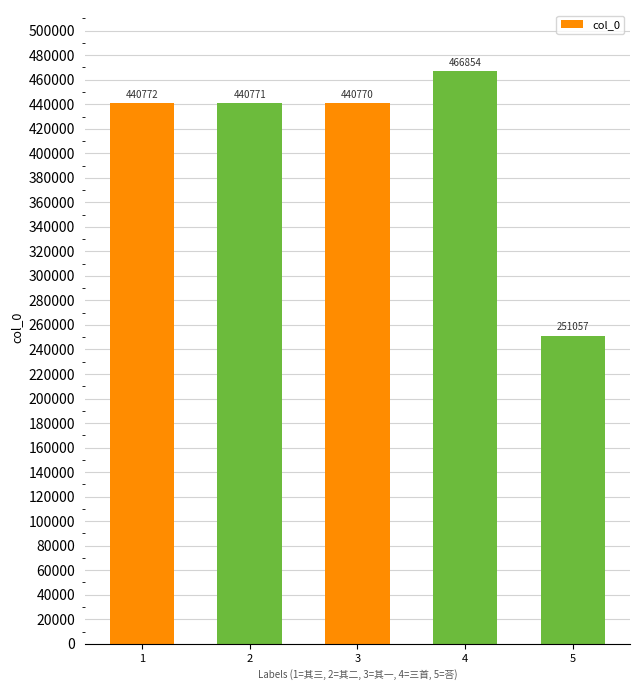

Rank the categories by value from lowest to highest.

5, 3, 2, 1, 4